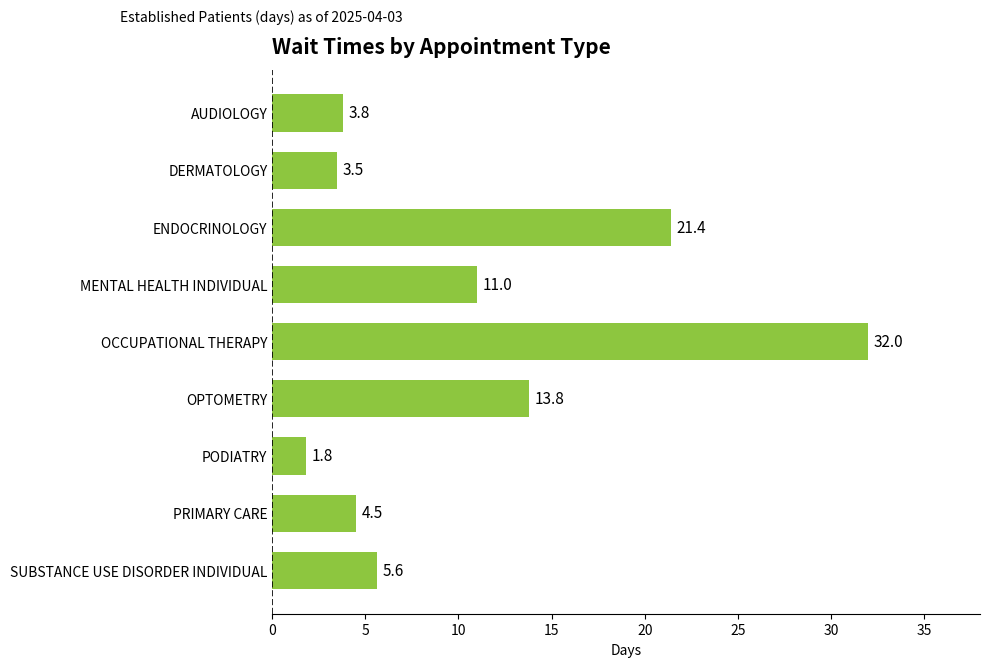

How many categories are shown in the chart?

9